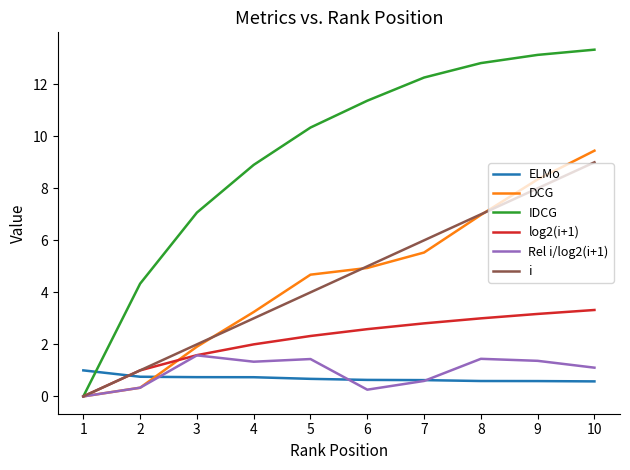

Which category has the lowest value in the DCG series?

1